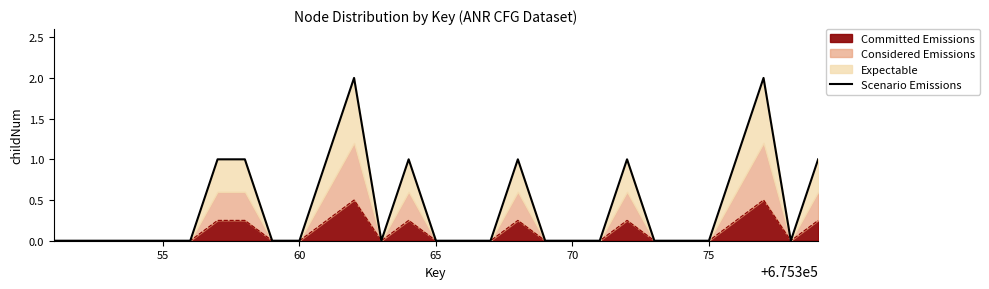

How many lines are shown in the chart?

1